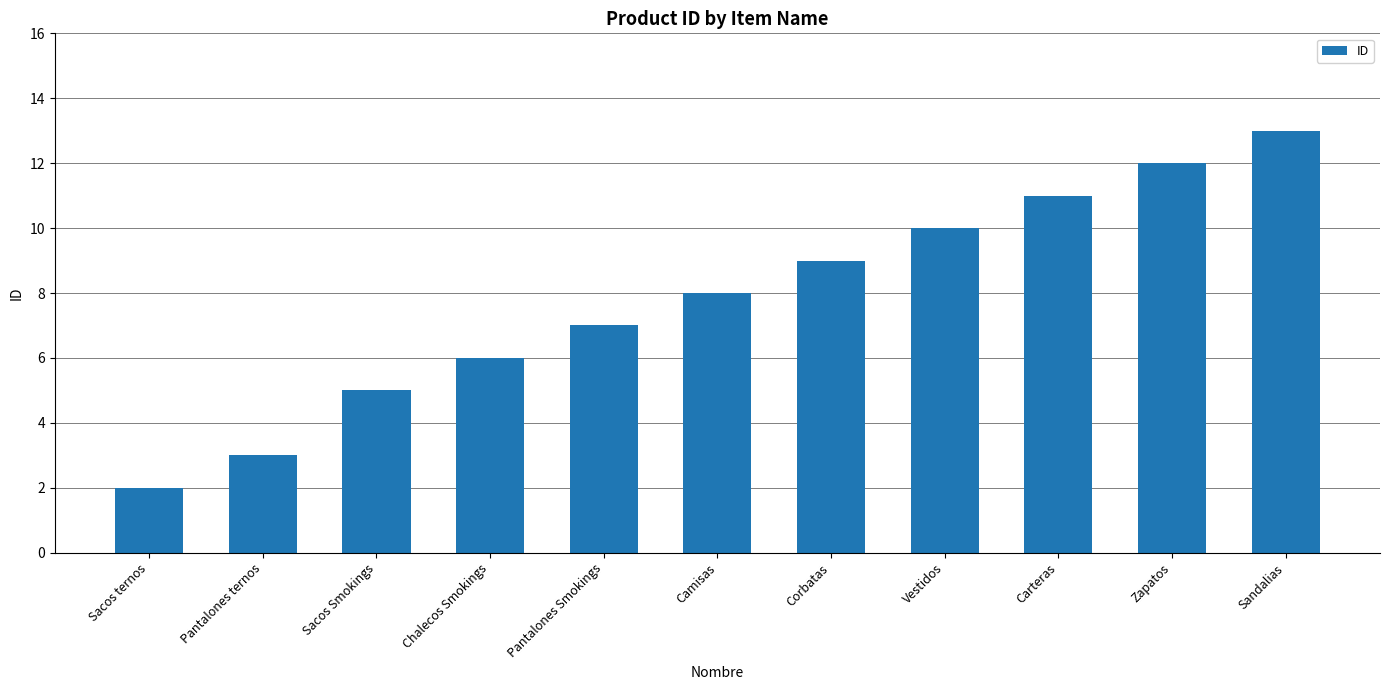

What is the greatest value displayed?

13